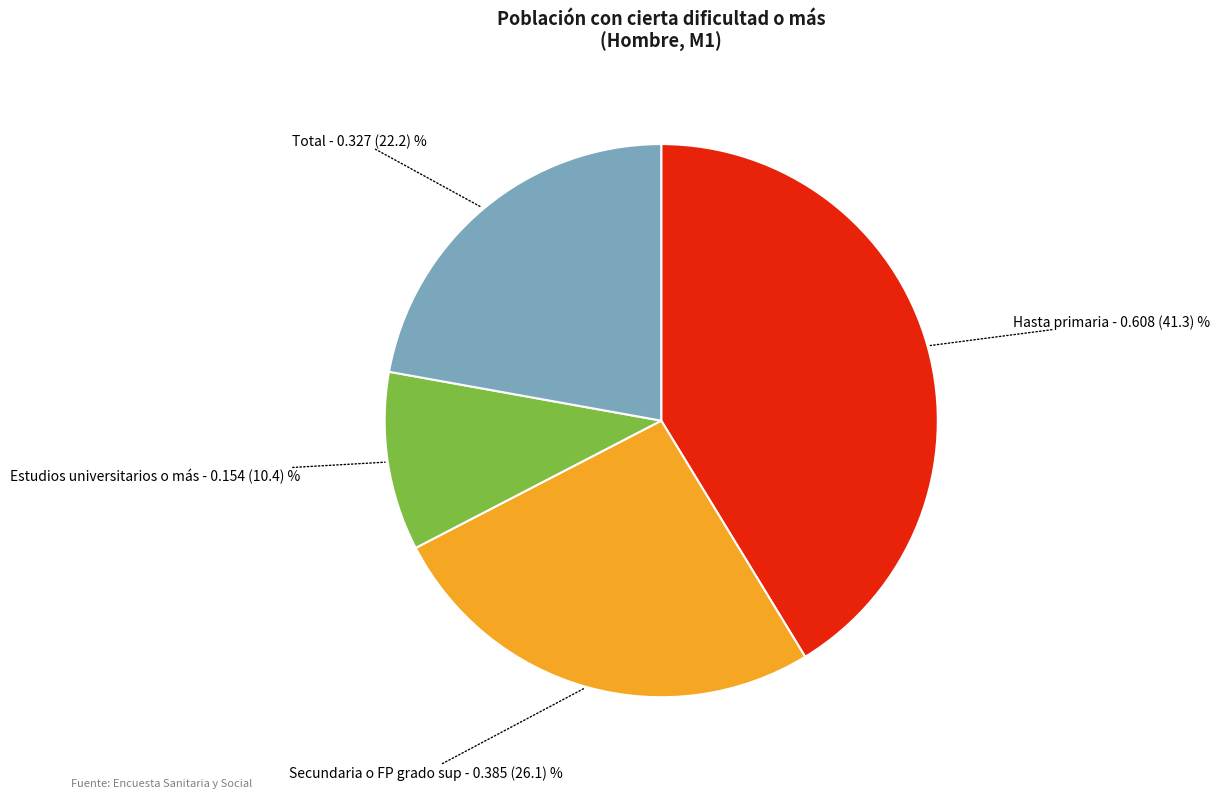

Is it true that Hasta primaria is 41% of the pie?

True